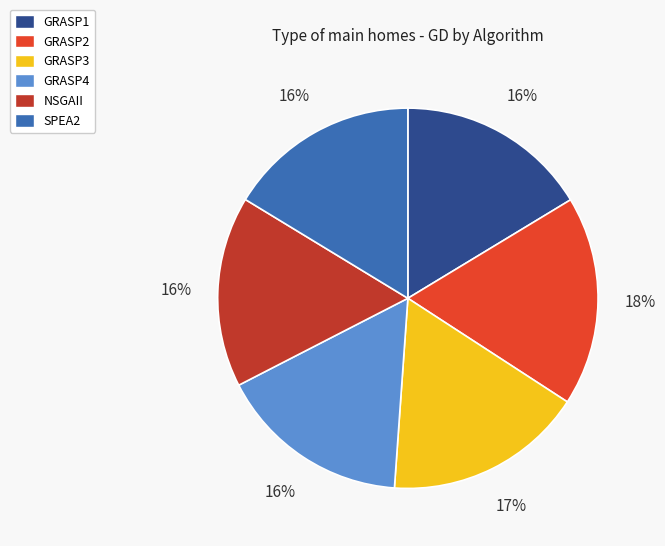

How many slices are in this pie chart?

6